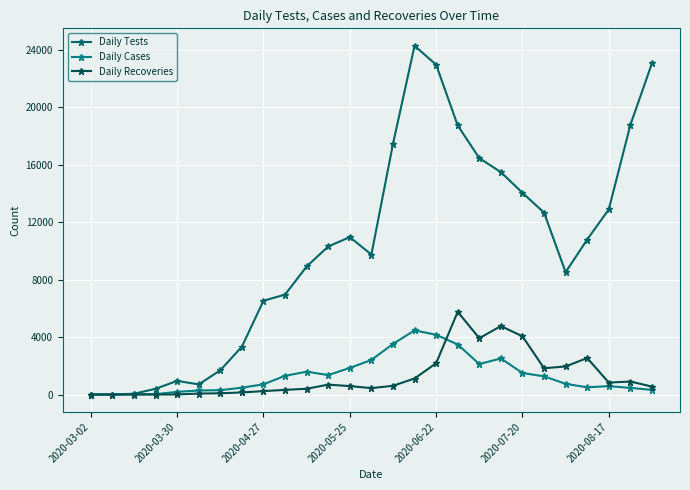

True or false: Daily Tests and Daily Cases cross at least once.

False